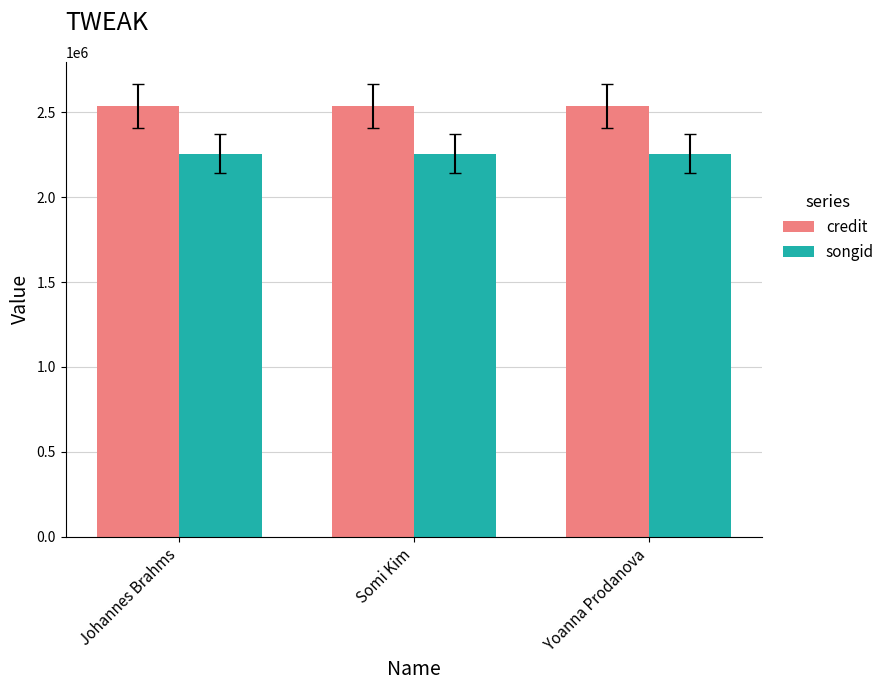

Does the chart contain stacked bars?

No